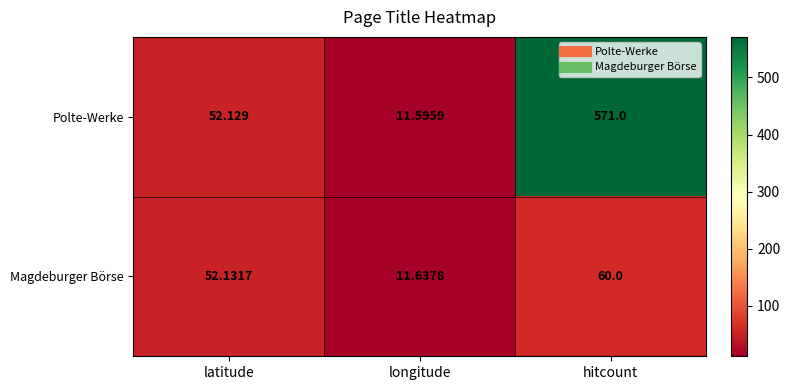

What is the total value across all series at latitude?

104.3